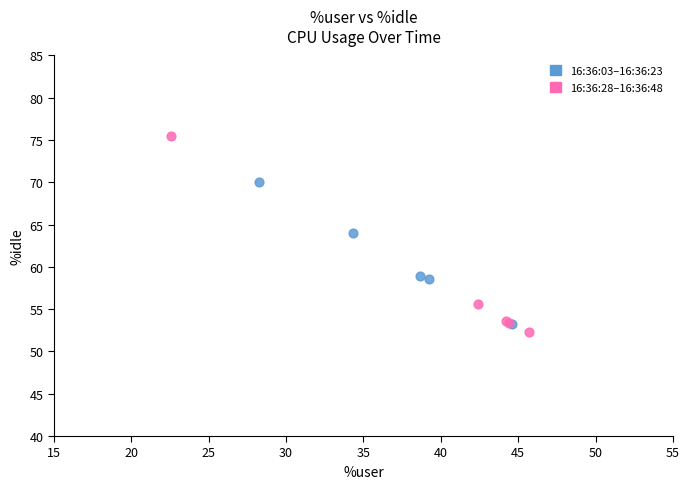

Which series contains the highest Y value?

16:36:28–16:36:48